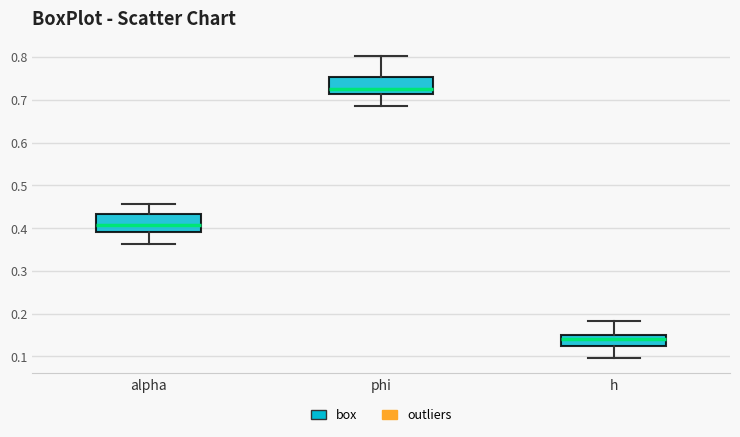

Which box's median line is the lowest?

h